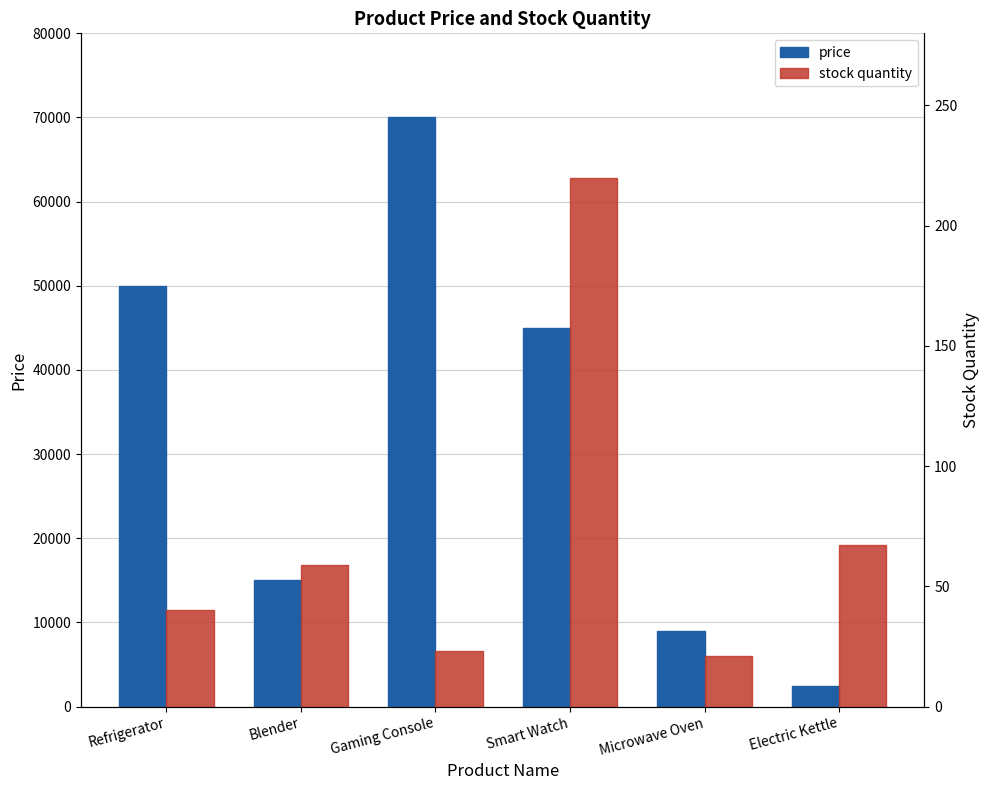

What is the minimum value for price?

2500